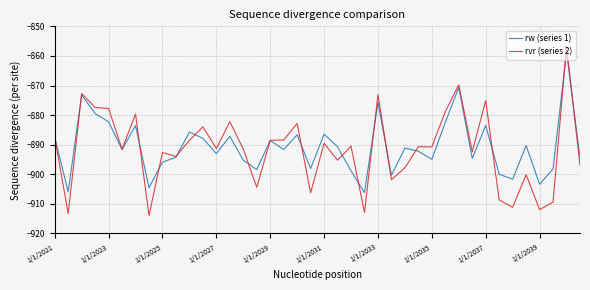

Count the number of categories in the chart.

40